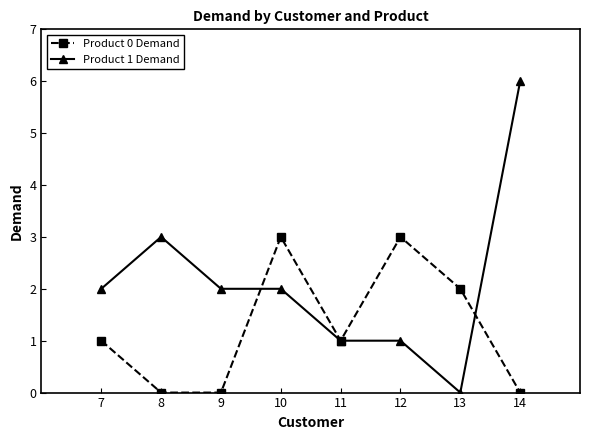

How many lines are shown in the chart?

2